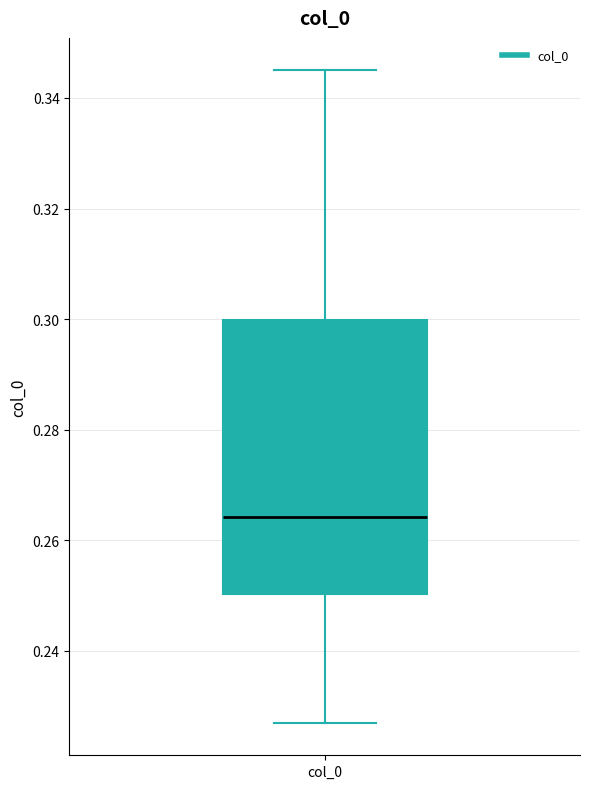

Where is the lower edge of the box for col_0 on the y-axis? The values are not printed on the chart, so give them approximately, as read against the axis.

0.250